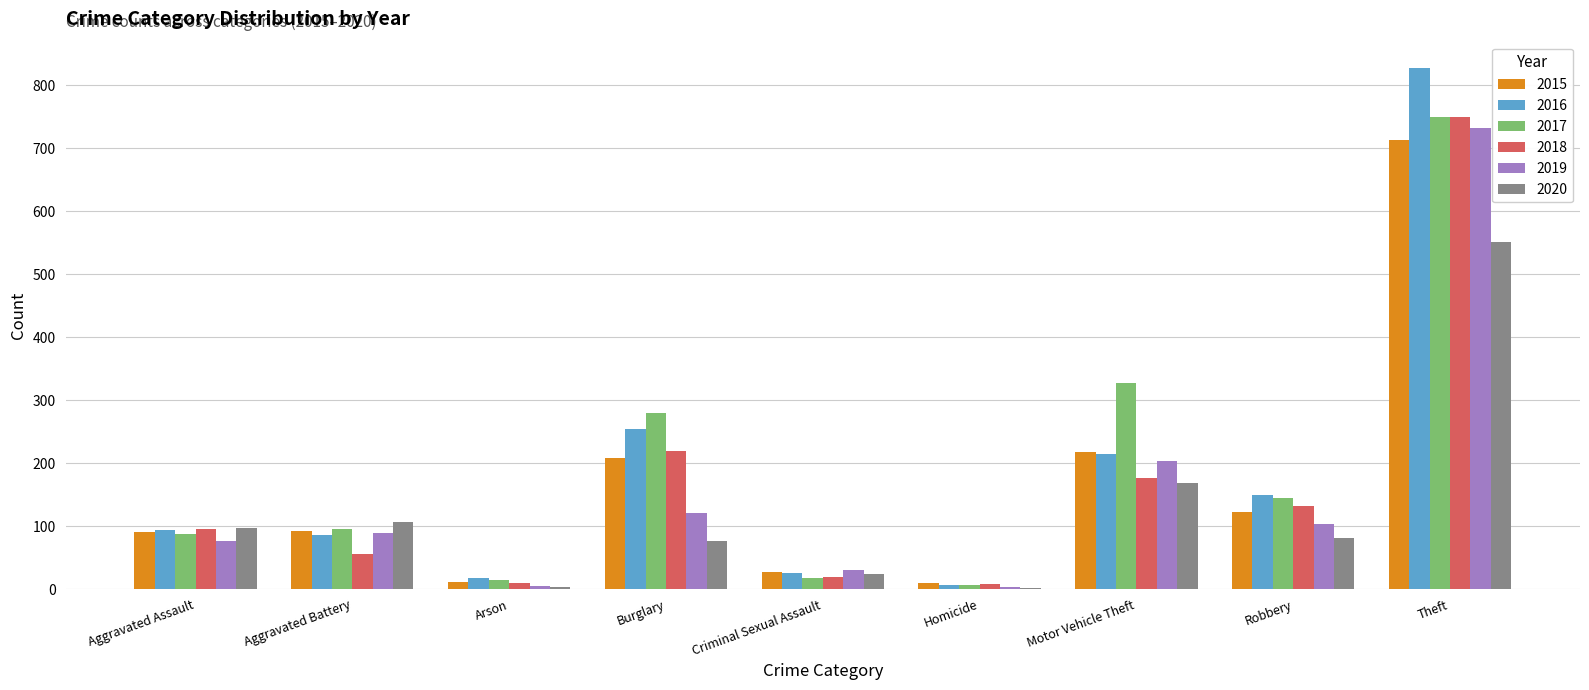

The value of 2018 at Burglary is 342. True or false?

False